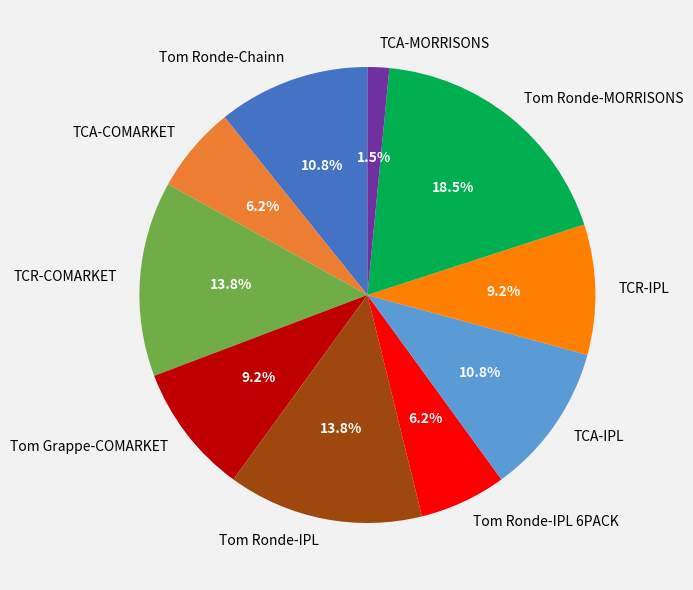

How much of the chart is everything except Tom Ronde-IPL?

86.2%